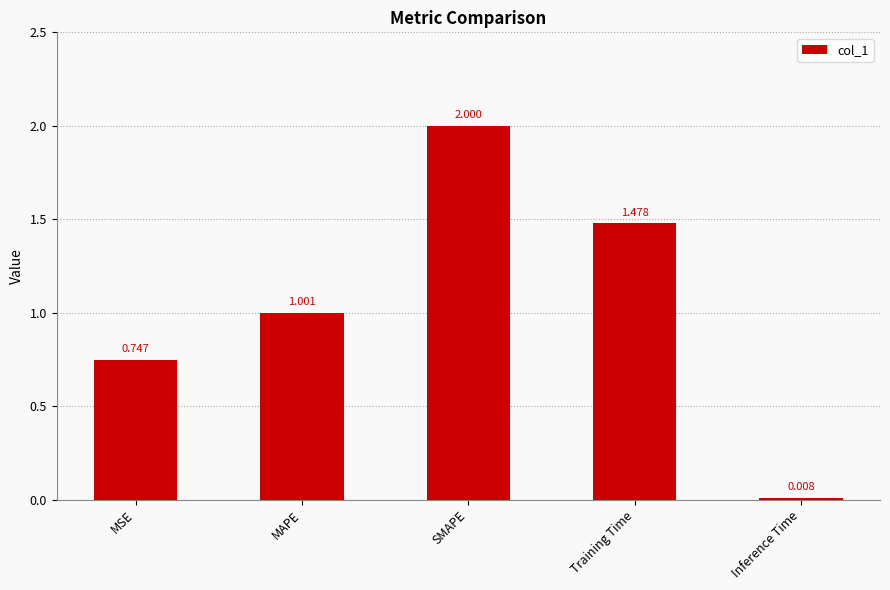

What is the change in value from MAPE to Inference Time?

-1.0